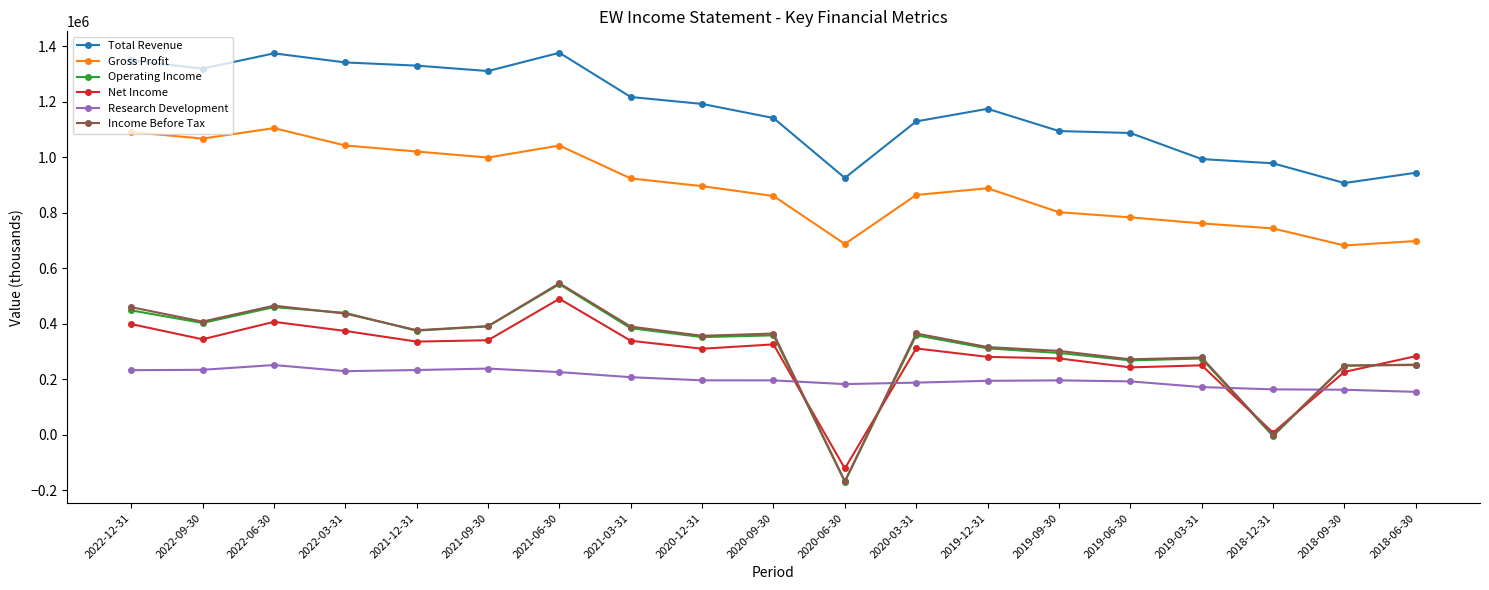

What is the total value across all series at 2020-06-30?

1334100